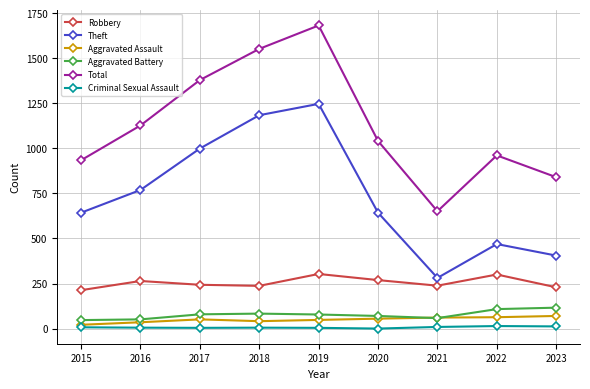

Which series has the largest total across all categories?

Total